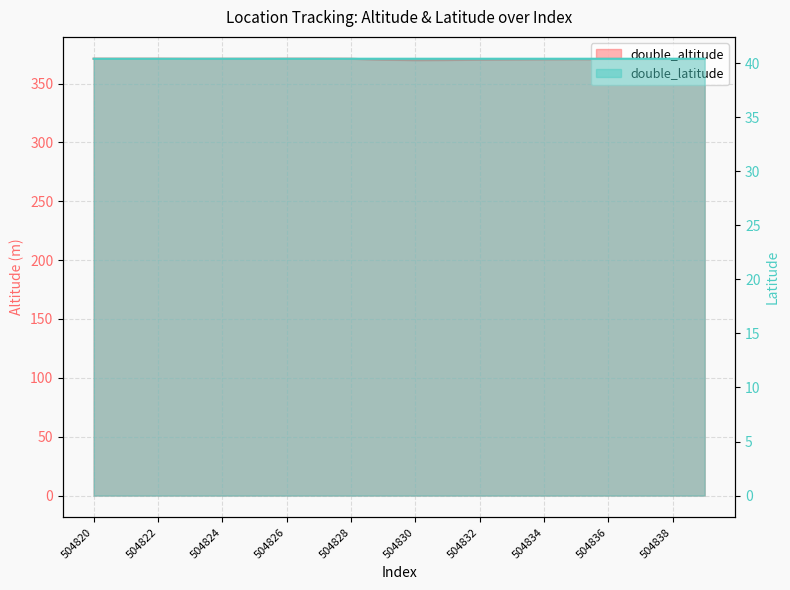

In double_latitude, how many points are lower than both neighbors (excluding endpoints)?

4